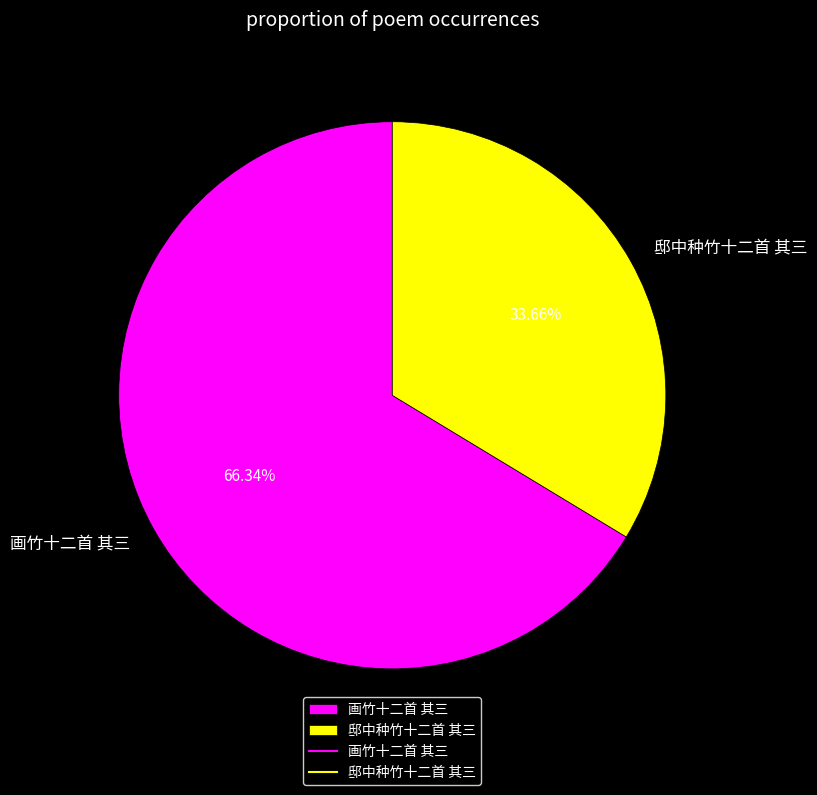

To the nearest percent, what portion does 邸中种竹十二首 其三 represent?

34%